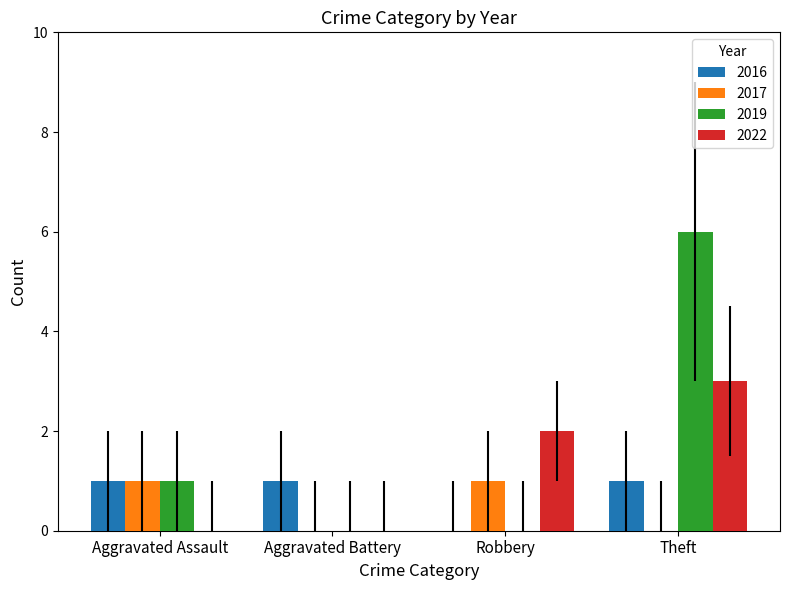

Which series changed the most between Aggravated Battery and Robbery?

2022